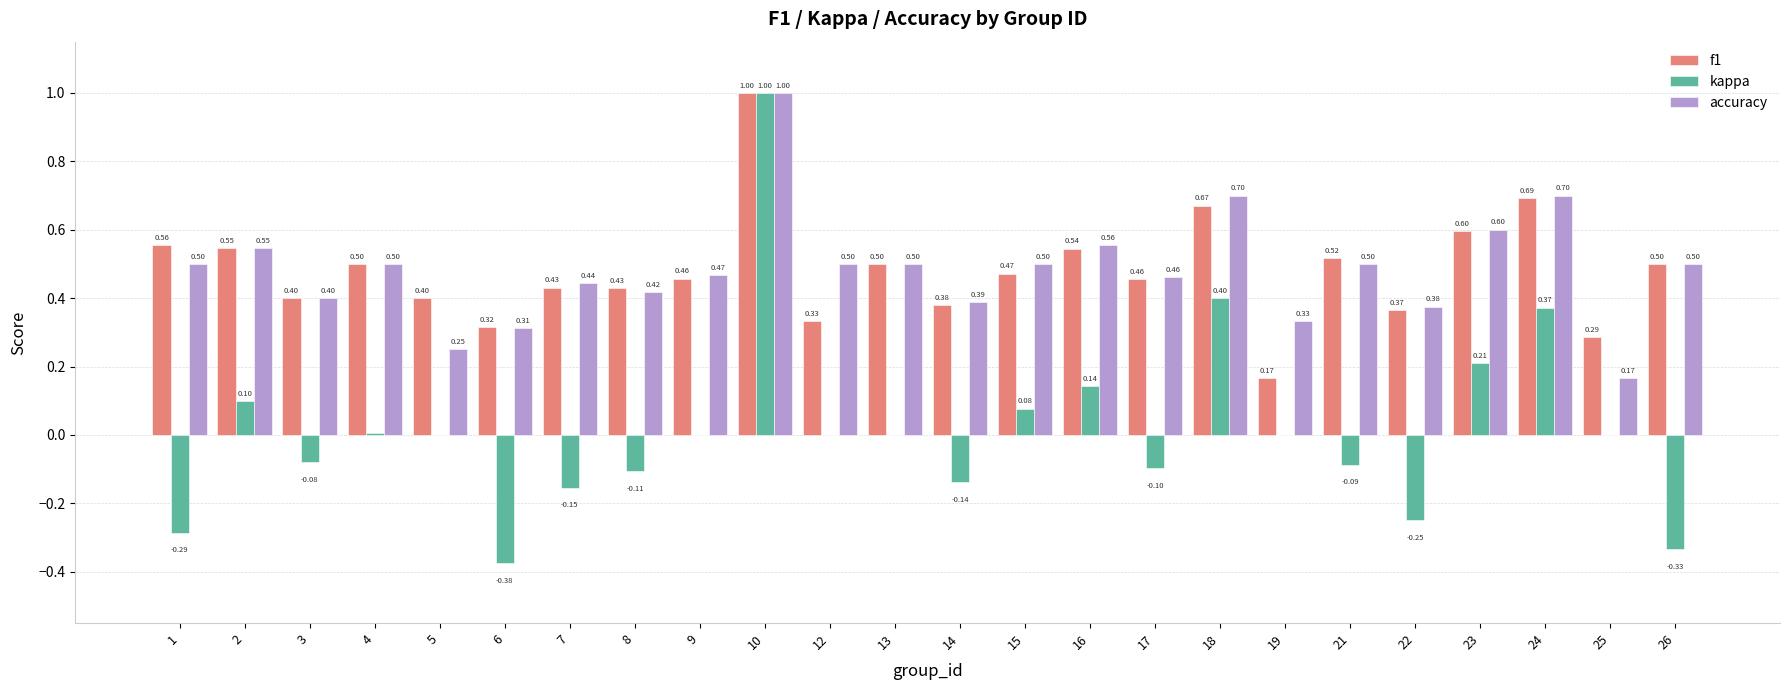

Are the bars grouped side by side (vs. stacked)?

Yes